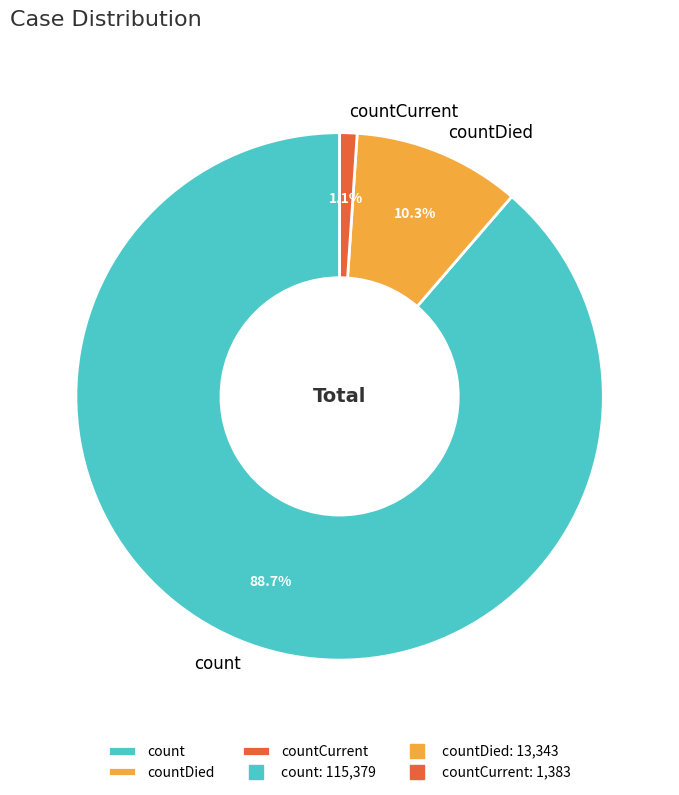

Between countDied and countCurrent, which is larger?

countDied